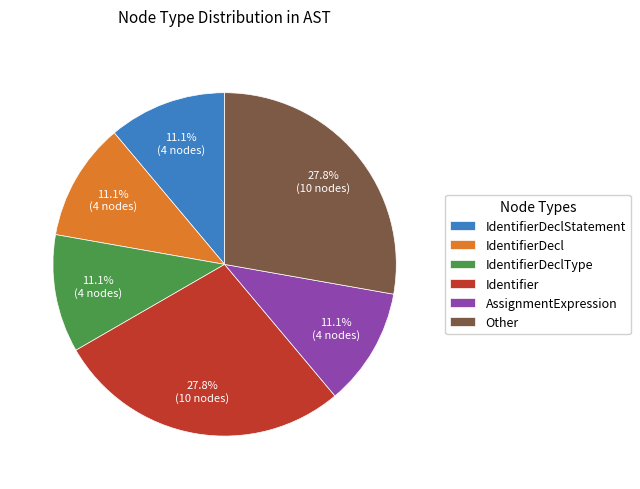

Does IdentifierDeclStatement represent more than half of the total?

No